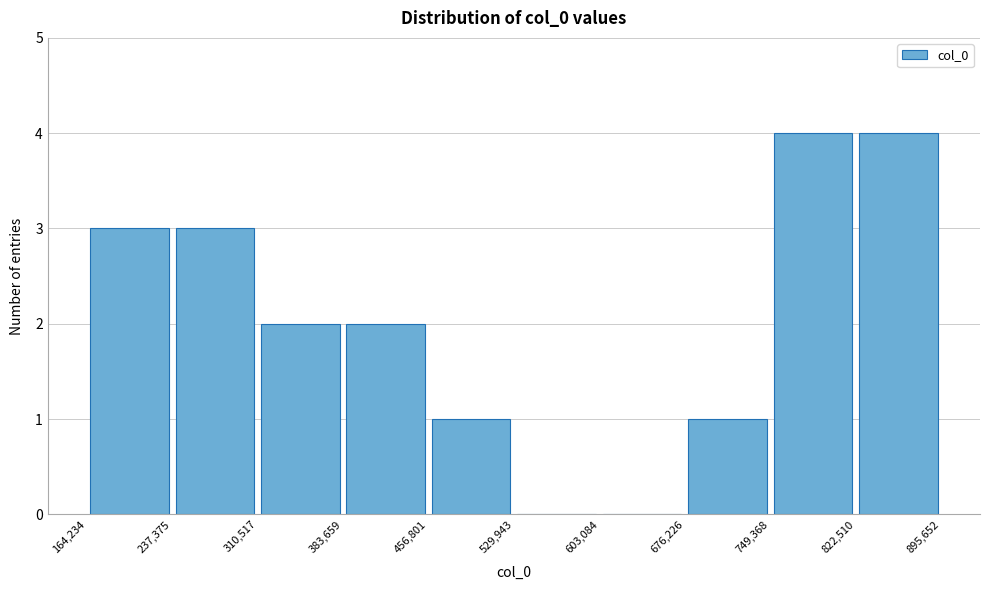

Reading left to right, transcribe this chart: for each bar, give the range it covers on the x-axis and its height. The values are not printed on the chart, so give them approximately, as read against the axis.

164,234 to 237,375: 3
237,375 to 310,517: 3
310,517 to 383,659: 2
383,659 to 456,801: 2
456,801 to 529,943: 1
529,943 to 603,084: 0
603,084 to 676,226: 0
676,226 to 749,368: 1
749,368 to 822,510: 4
822,510 to 895,652: 4